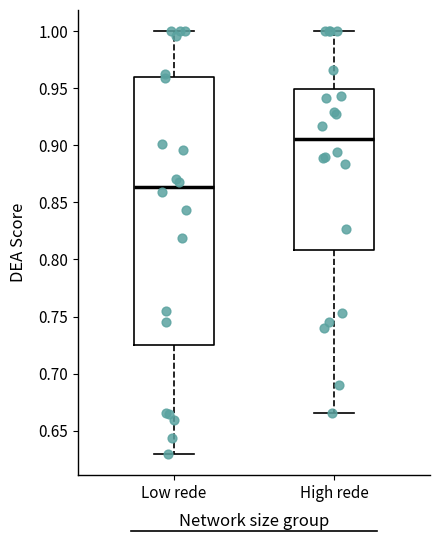

Reading left to right, read every box against the y-axis: the position of its median line, the range the box covers, and the ends of its whiskers. The values are not printed on the chart, so give them approximately, as read against the axis.

Low rede: median 0.865, box 0.725 to 0.960, whiskers 0.630 to 1.000
High rede: median 0.905, box 0.810 to 0.950, whiskers 0.665 to 1.000